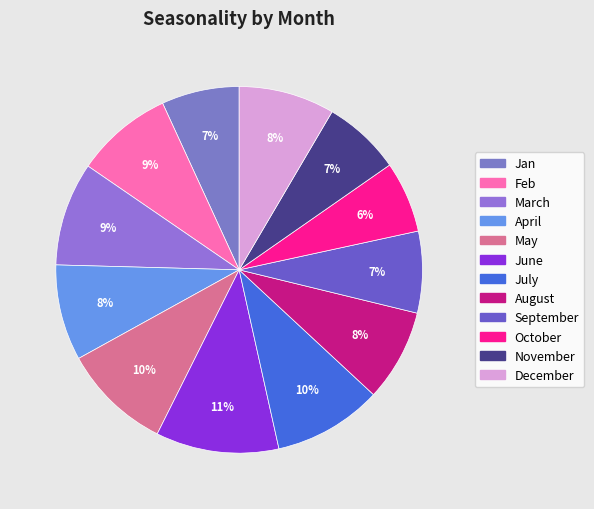

What is the largest slice in the pie chart?

June